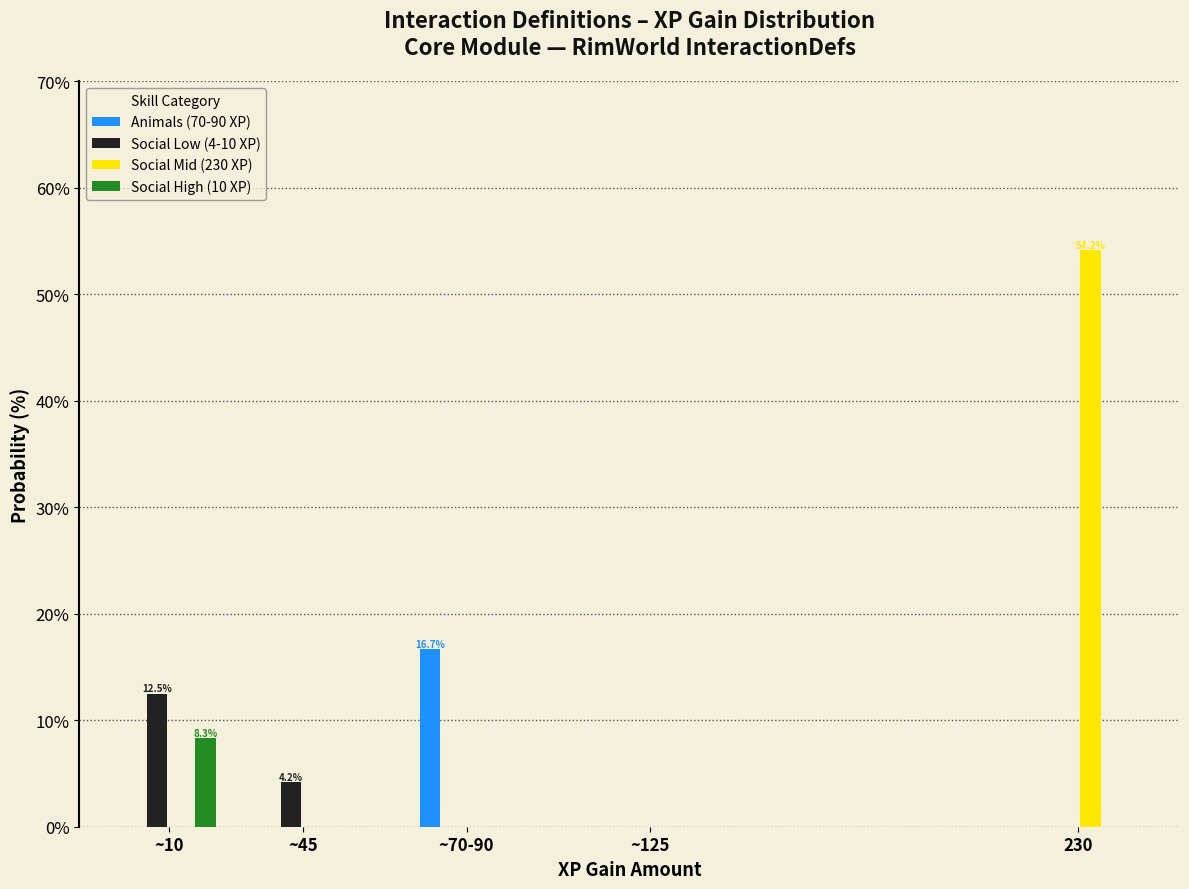

Reading left to right, transcribe all the data shown in this chart.

Animals (70-90 XP): ~10=0.0	~45=0.0	~70-90=16.7	~125=0.0	230=0.0
Social Low (4-10 XP): ~10=12.5	~45=4.2	~70-90=0.0	~125=0.0	230=0.0
Social Mid (230 XP): ~10=0.0	~45=0.0	~70-90=0.0	~125=0.0	230=54.2
Social High (10 XP): ~10=8.3	~45=0.0	~70-90=0.0	~125=0.0	230=0.0